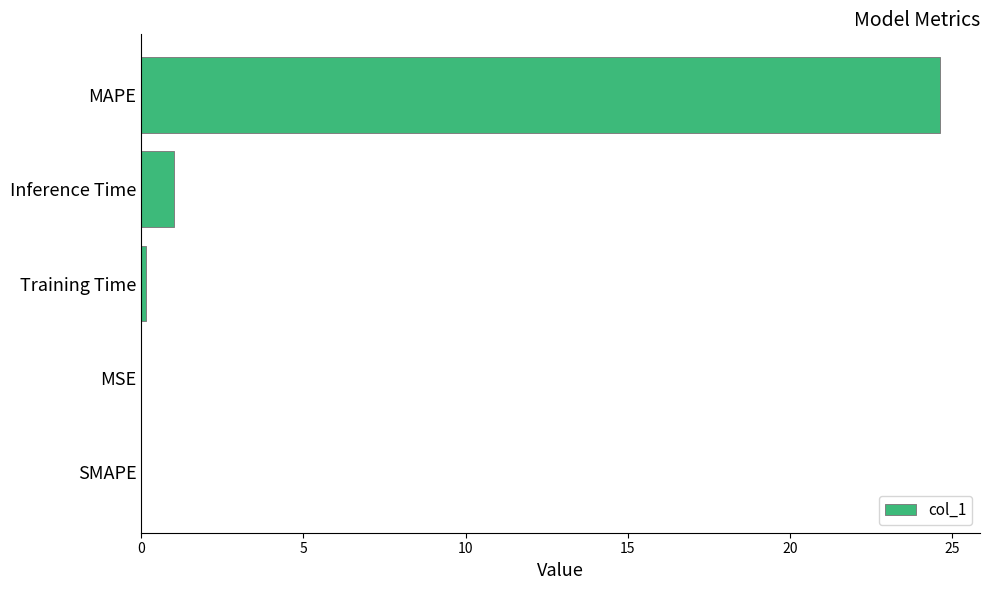

What is the sum of all values?

25.8